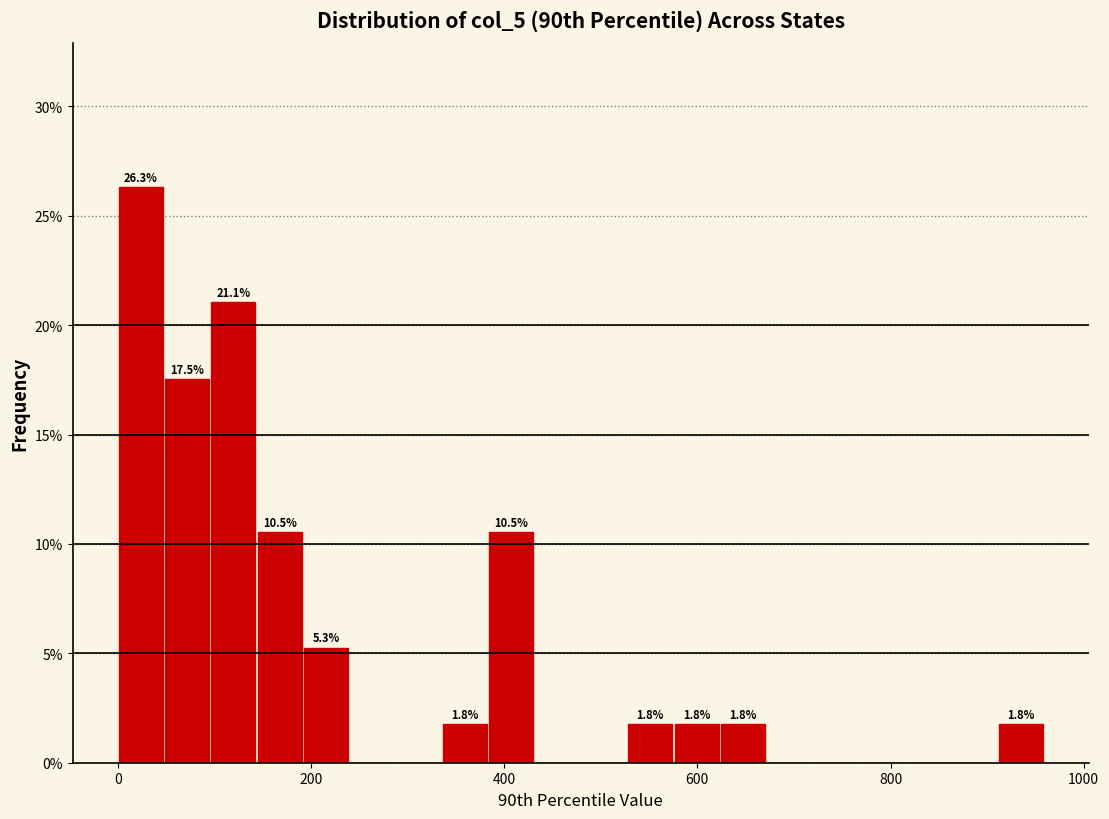

Around what value on the x-axis is the tallest bar? Give the approximate position of its centre, as read against the axis.

20